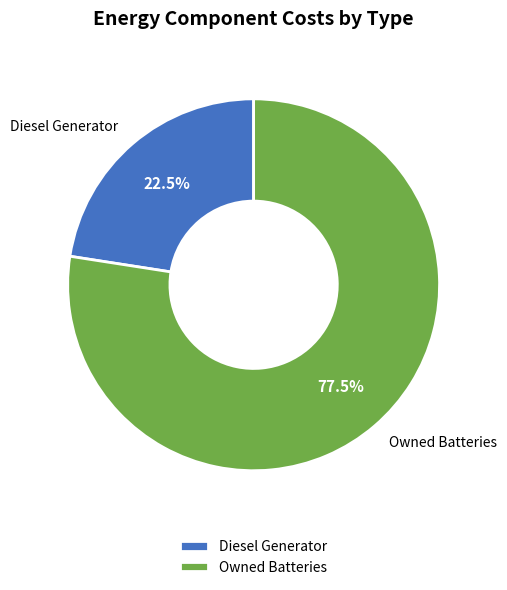

Which has a higher value, Diesel Generator or Owned Batteries?

Owned Batteries